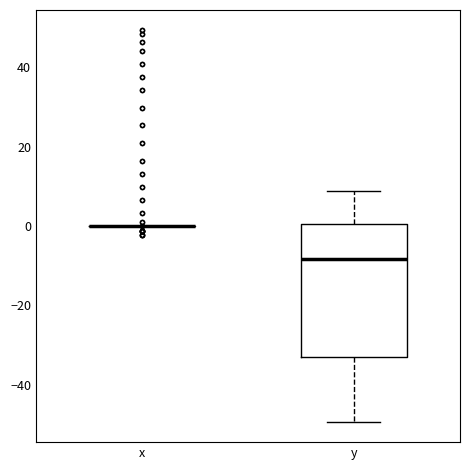

Where is the lower edge of the box for y on the y-axis? The values are not printed on the chart, so give them approximately, as read against the axis.

-34